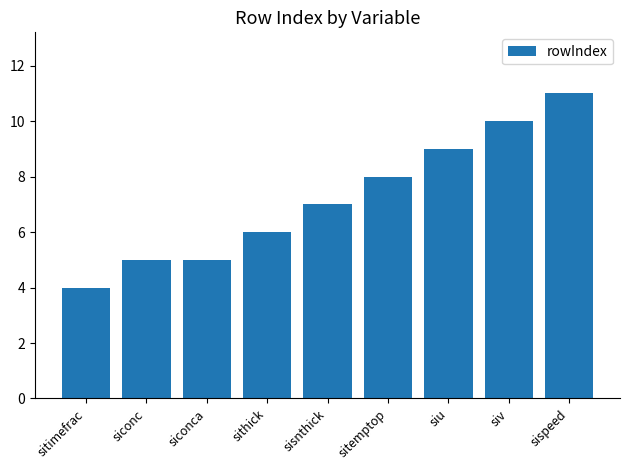

Which category has the lowest value across all series?

sitimefrac